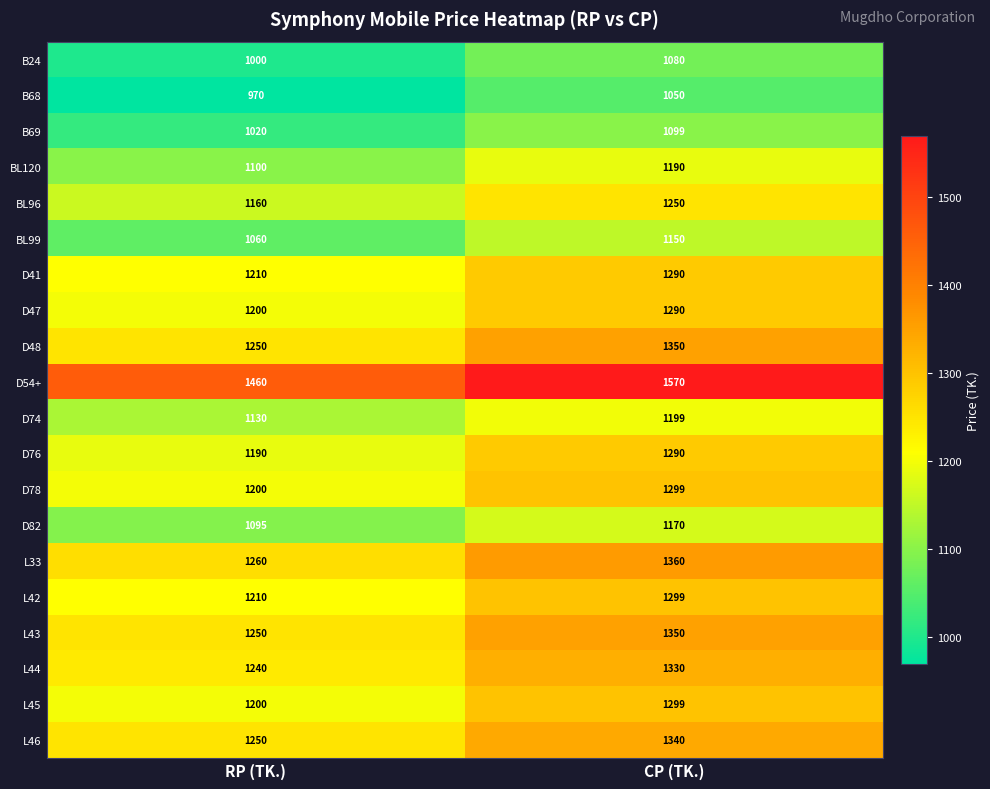

Is it true that D76 equals 1290 at CP (TK.)?

True